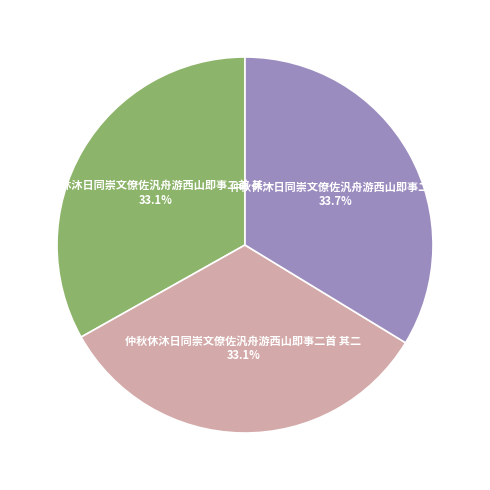

Does any single category account for the majority?

No